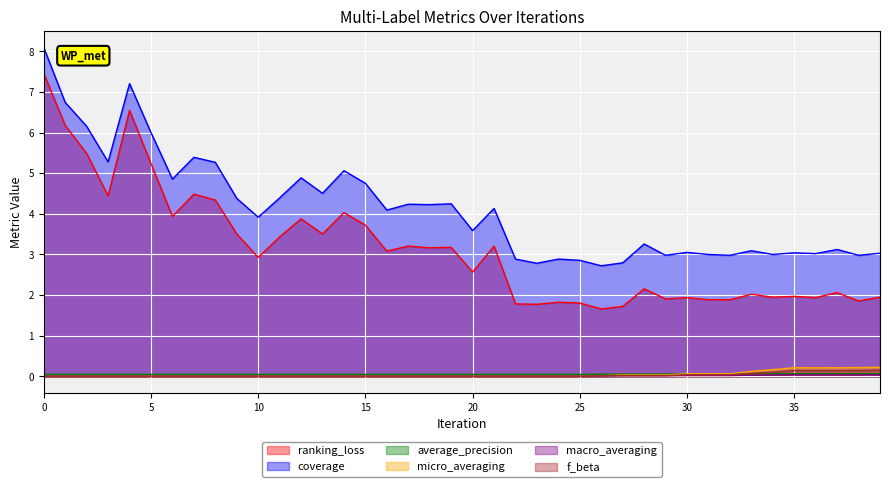

Which series has the widest spread of values?

ranking_loss